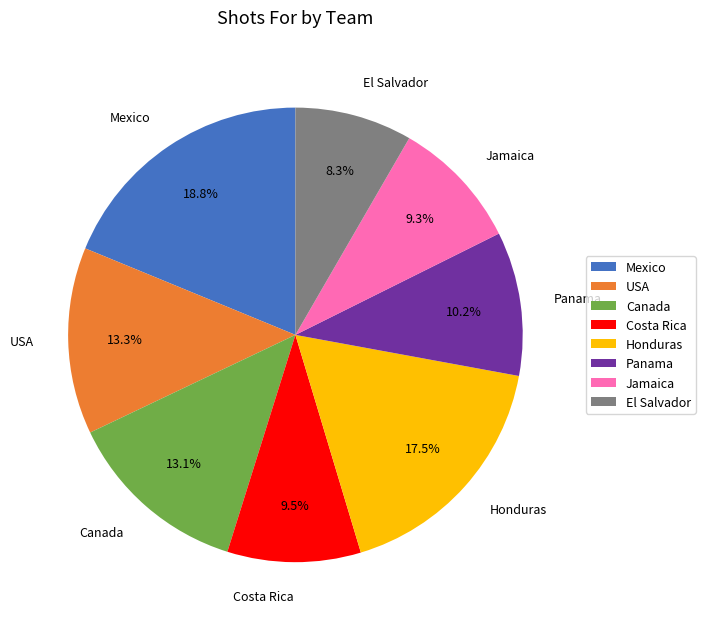

How many segments does this pie chart have?

8